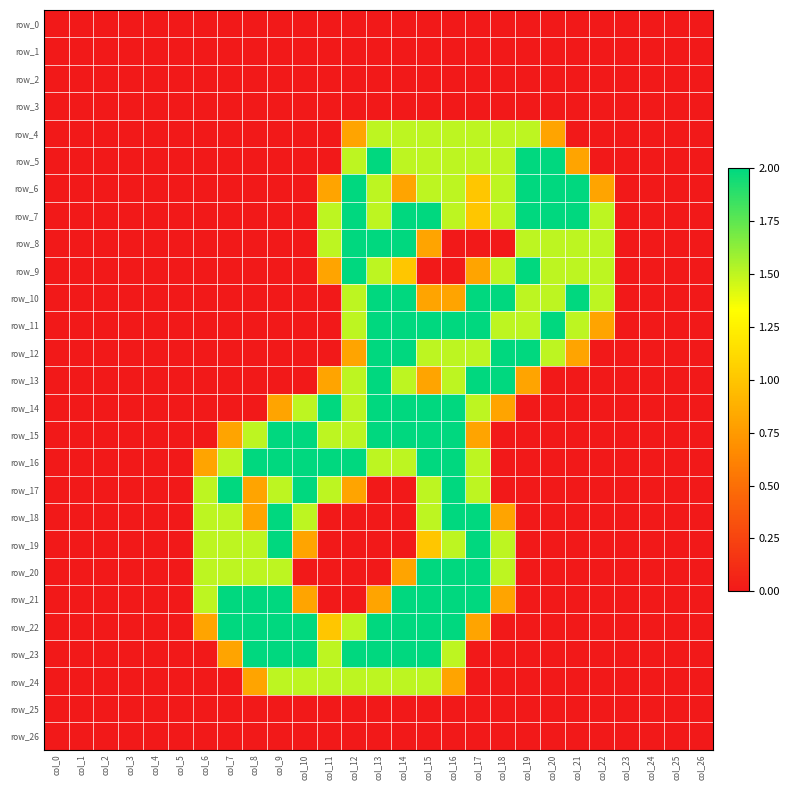

What is the difference between the maximum and minimum values in the row_23 series?

2.0